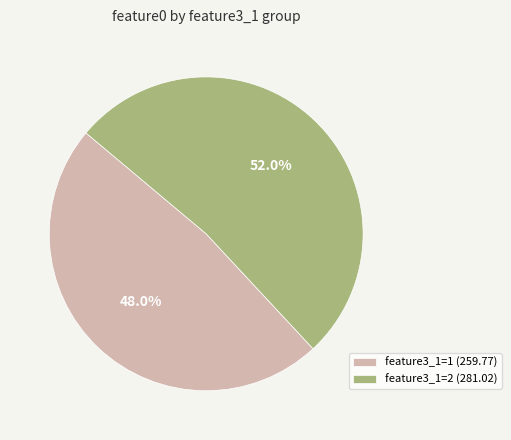

What percentage do feature3_1=2 (281.02) and feature3_1=1 (259.77) together represent?

100.0%